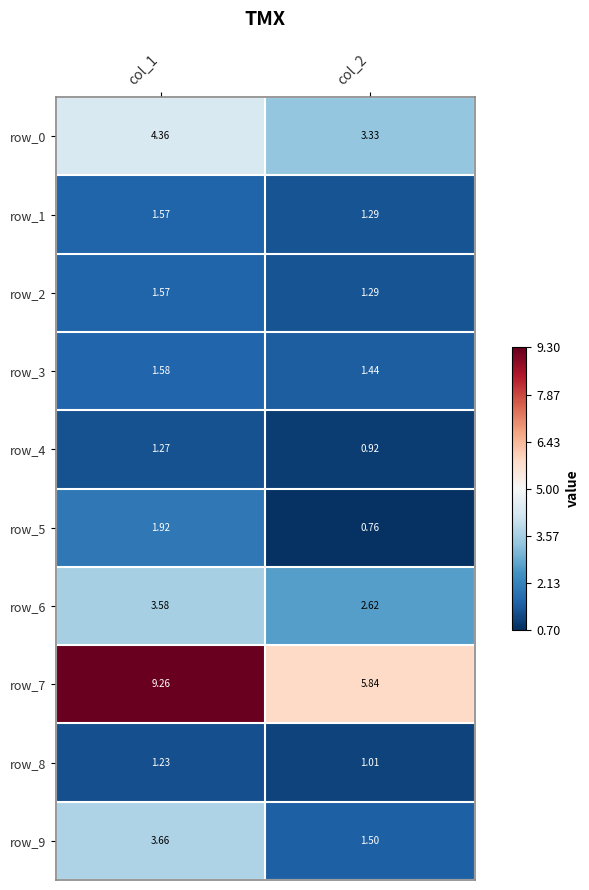

Is the value of row_1 at col_1 greater than the value of row_6 at col_1?

No